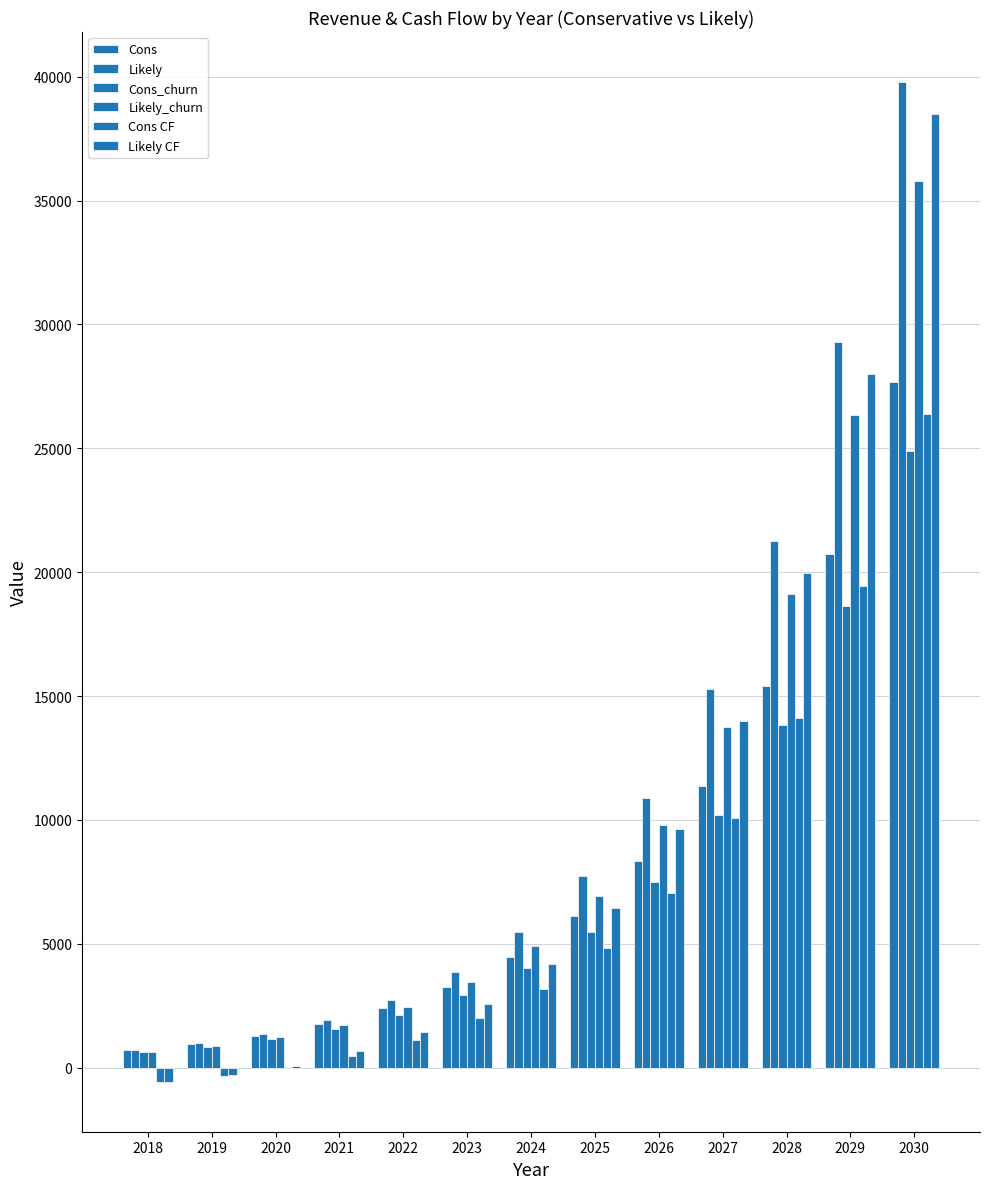

Are the bars horizontal?

No